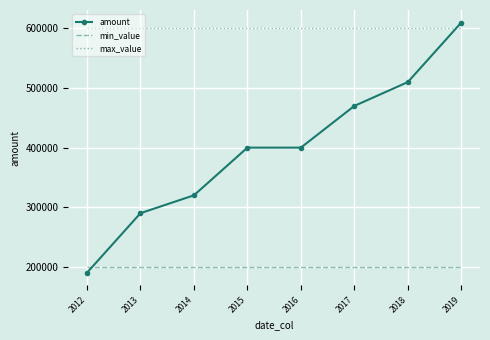

What are all the series names shown in the legend?

amount, min_value, max_value